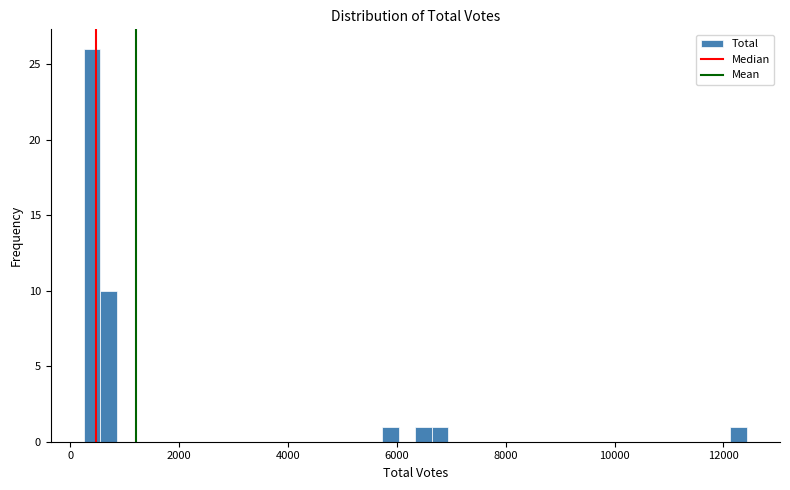

Read against the x-axis, roughly where is the centre of the tallest bar?

400